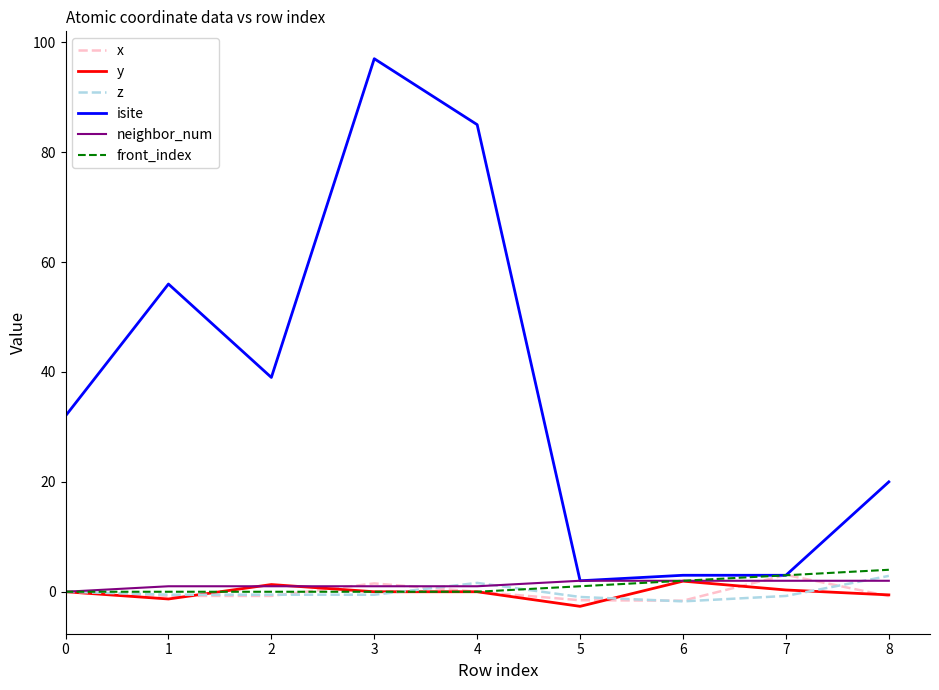

Is this an area chart (filled region under the line)?

No